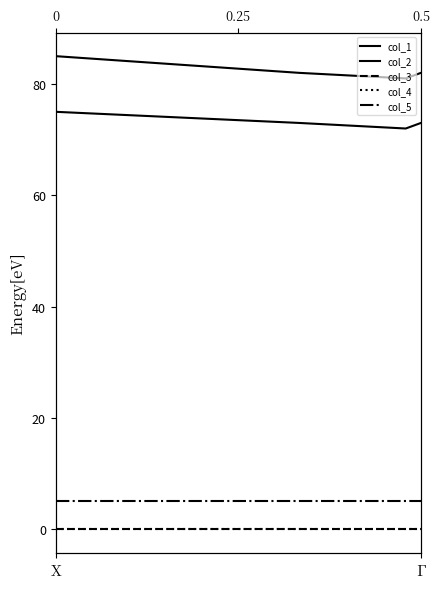

At which category is the sum across all series the highest?

X